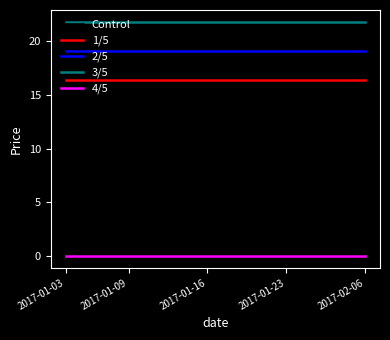

True or false: 1/5 and 2/5 cross at least once.

False